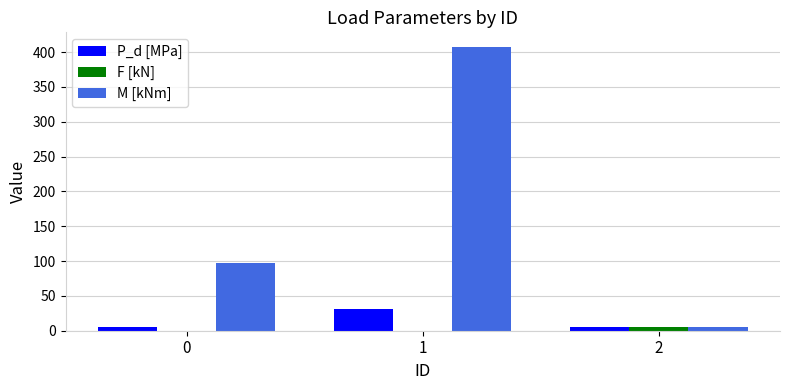

Which category has the highest value in the F [kN] series?

2